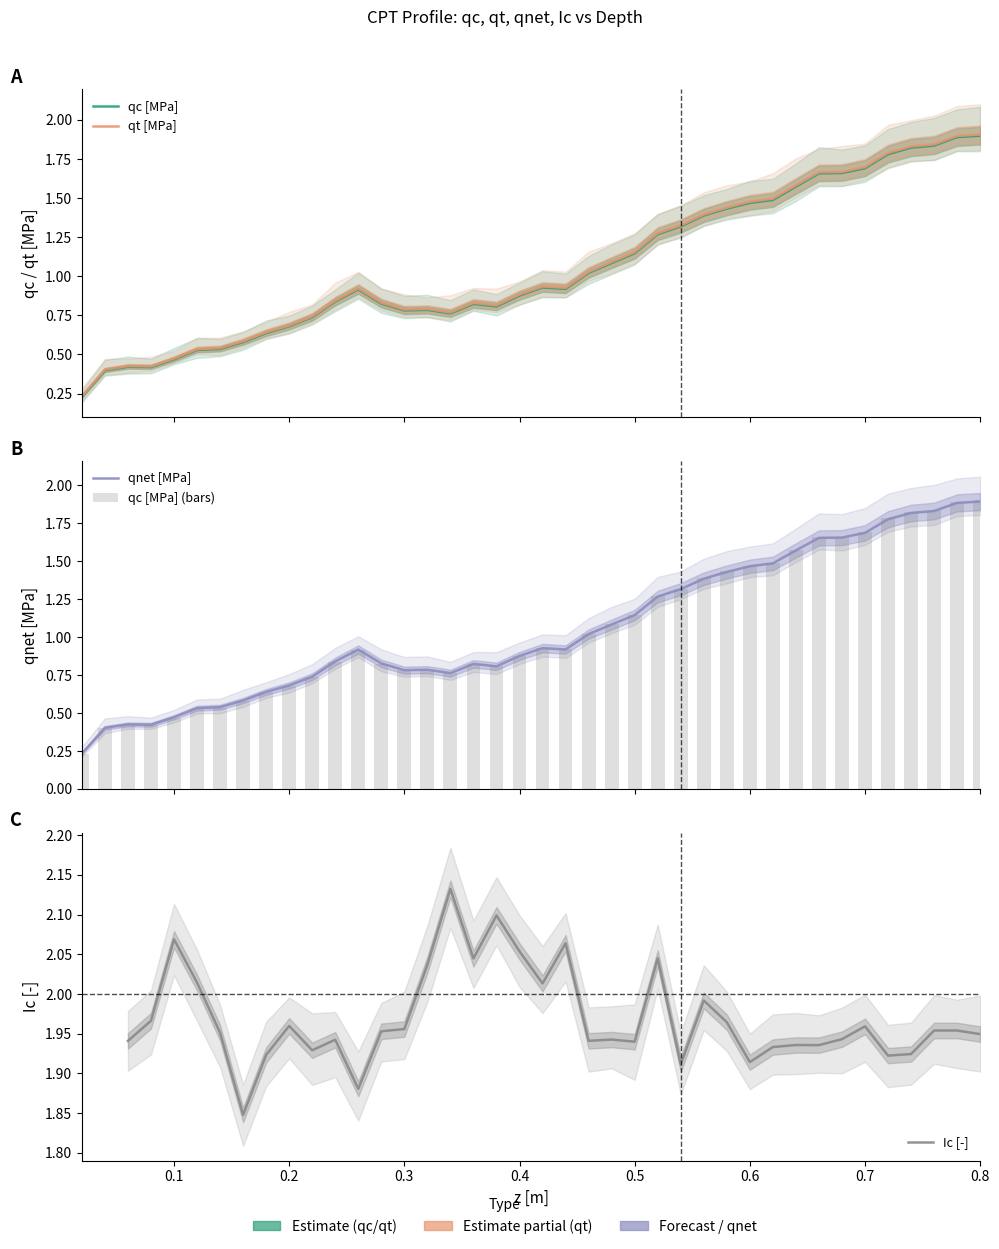

Does the chart contain stacked bars?

No